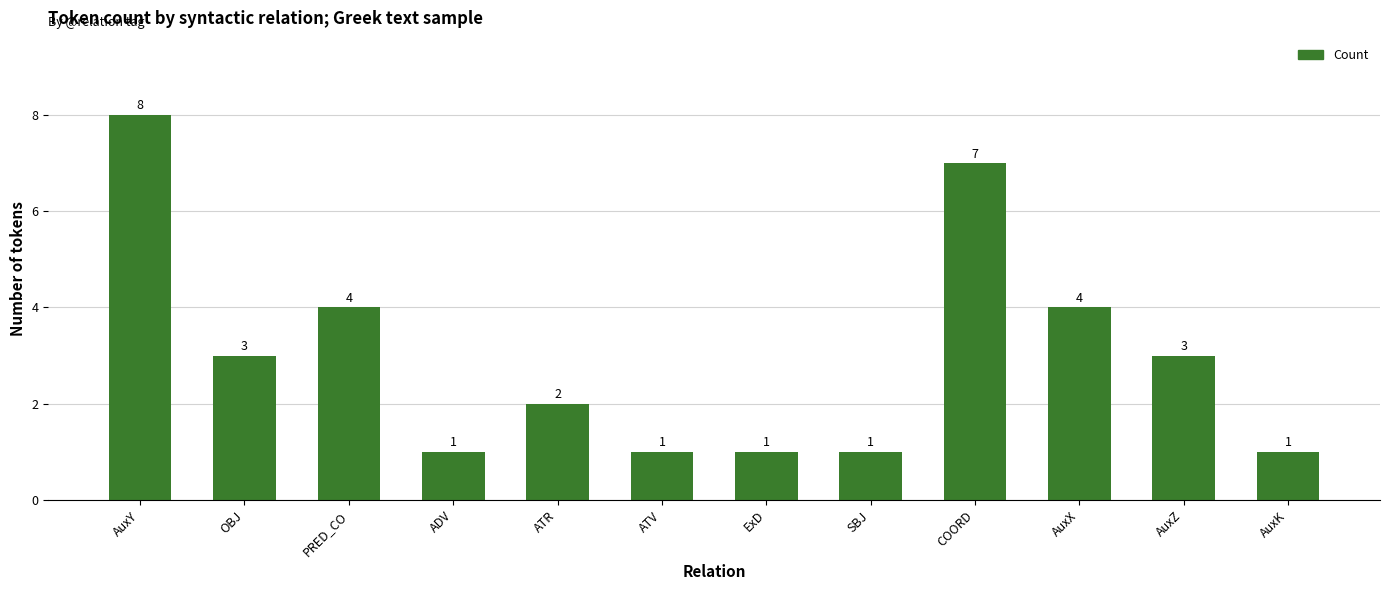

What is the value of the 11th bar from the left?

3